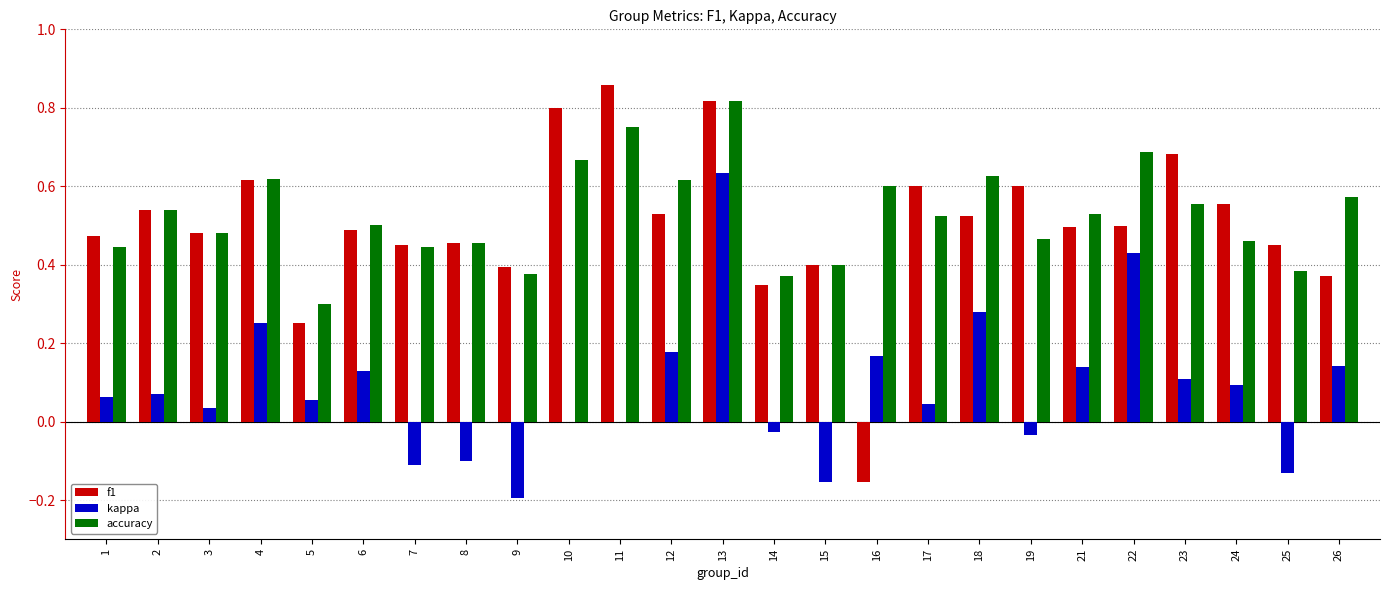

Is the value of accuracy at 21 greater than the value of kappa at 26?

Yes